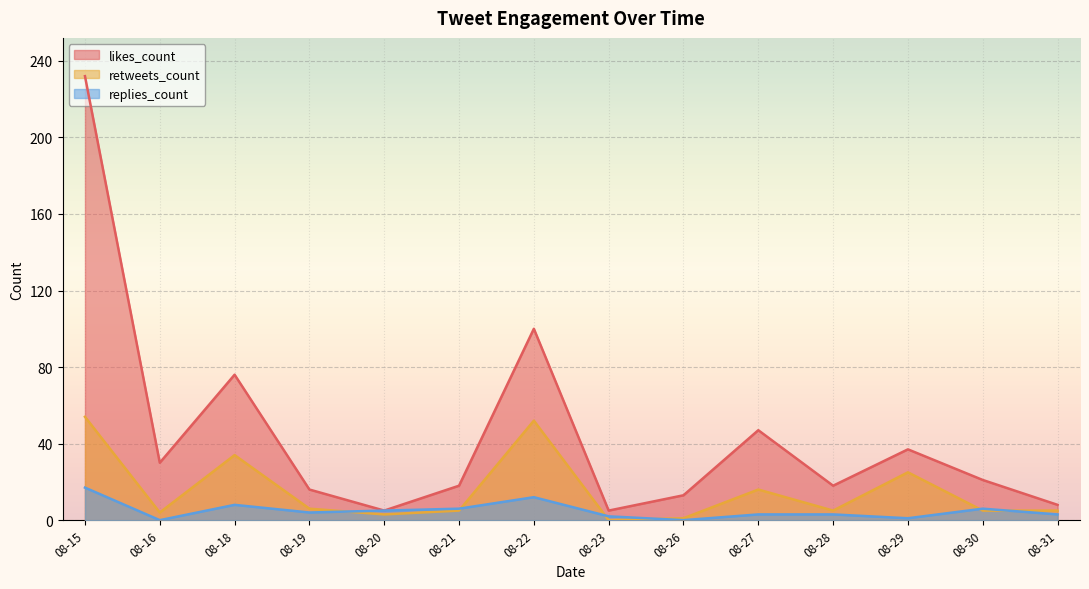

Does the chart display data point markers on the line(s)?

No